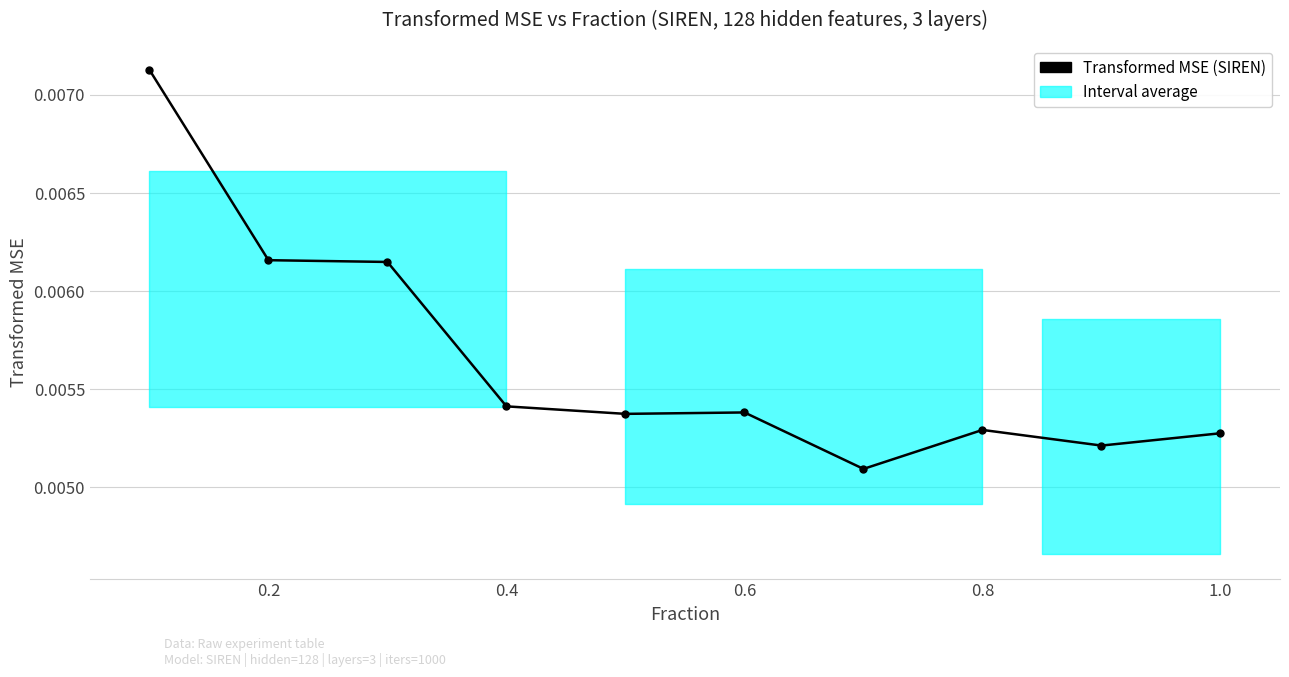

Is this an area chart (filled region under the line)?

No